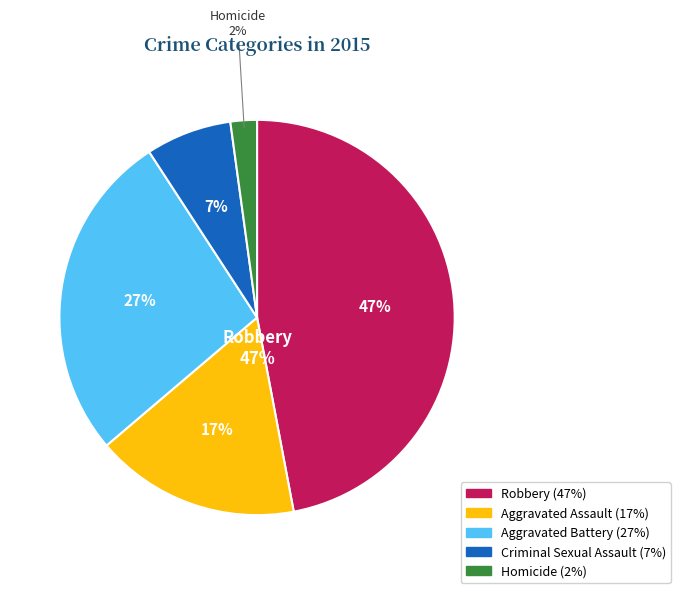

How many slices are in this pie chart?

5